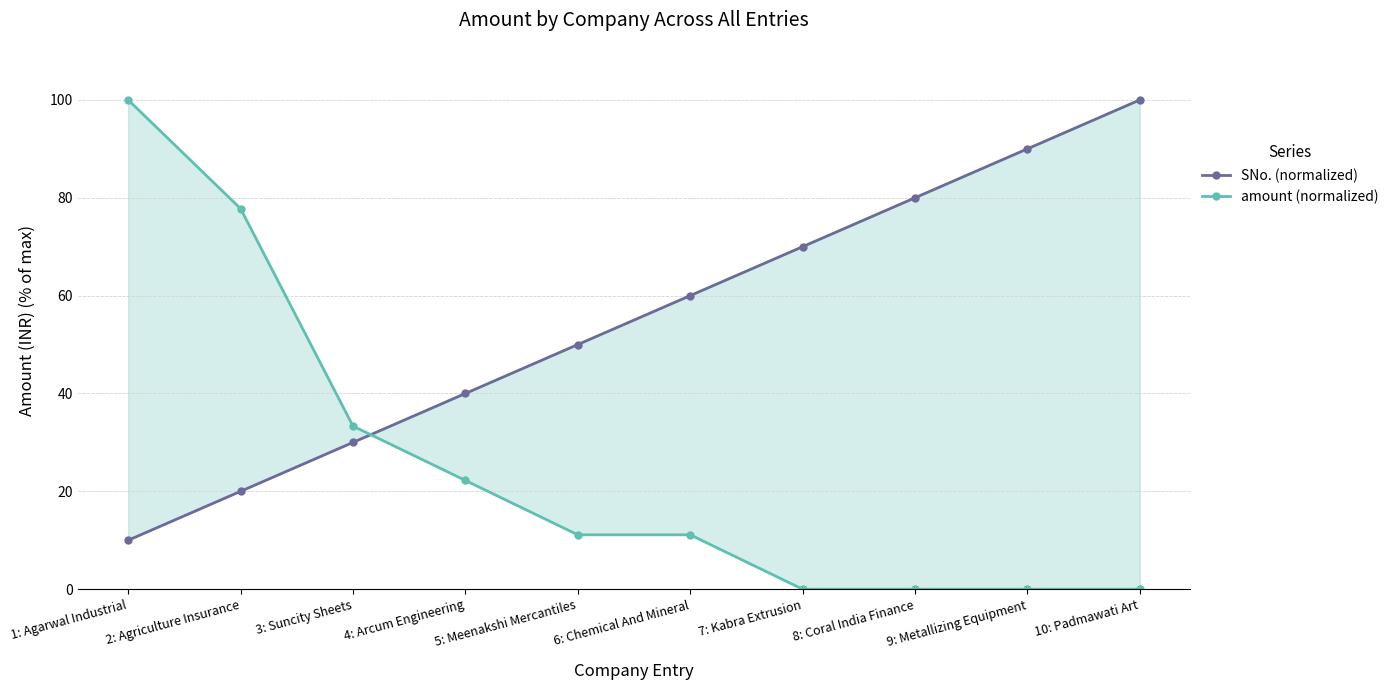

True or false: SNo. (normalized) has a value of 116.9 at 7: Kabra Extrusion.

False